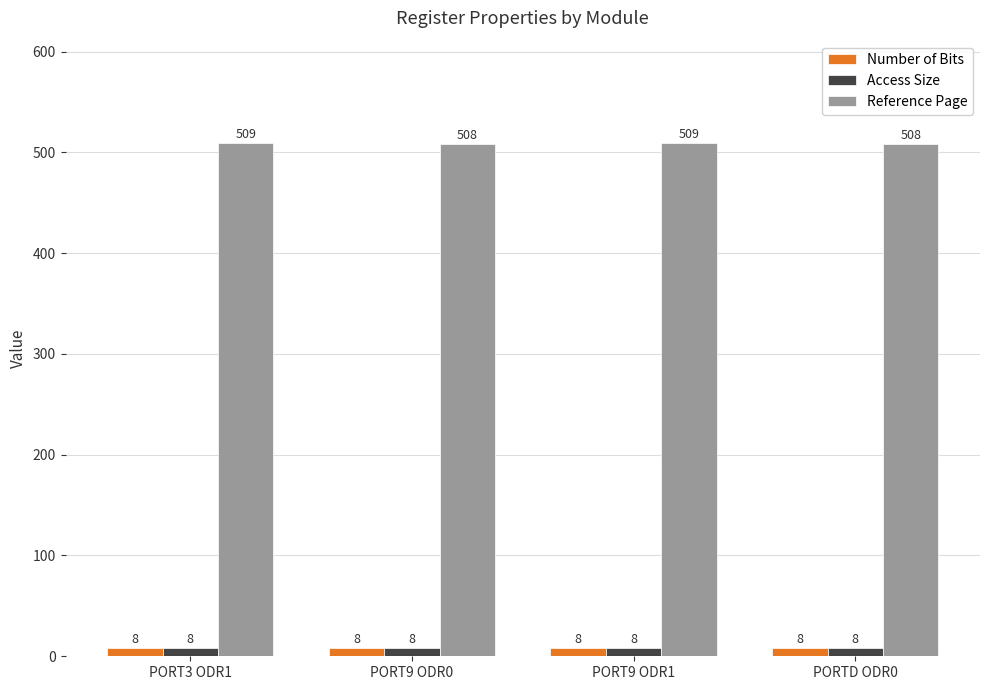

What position from the right is PORT9 ODR0?

3